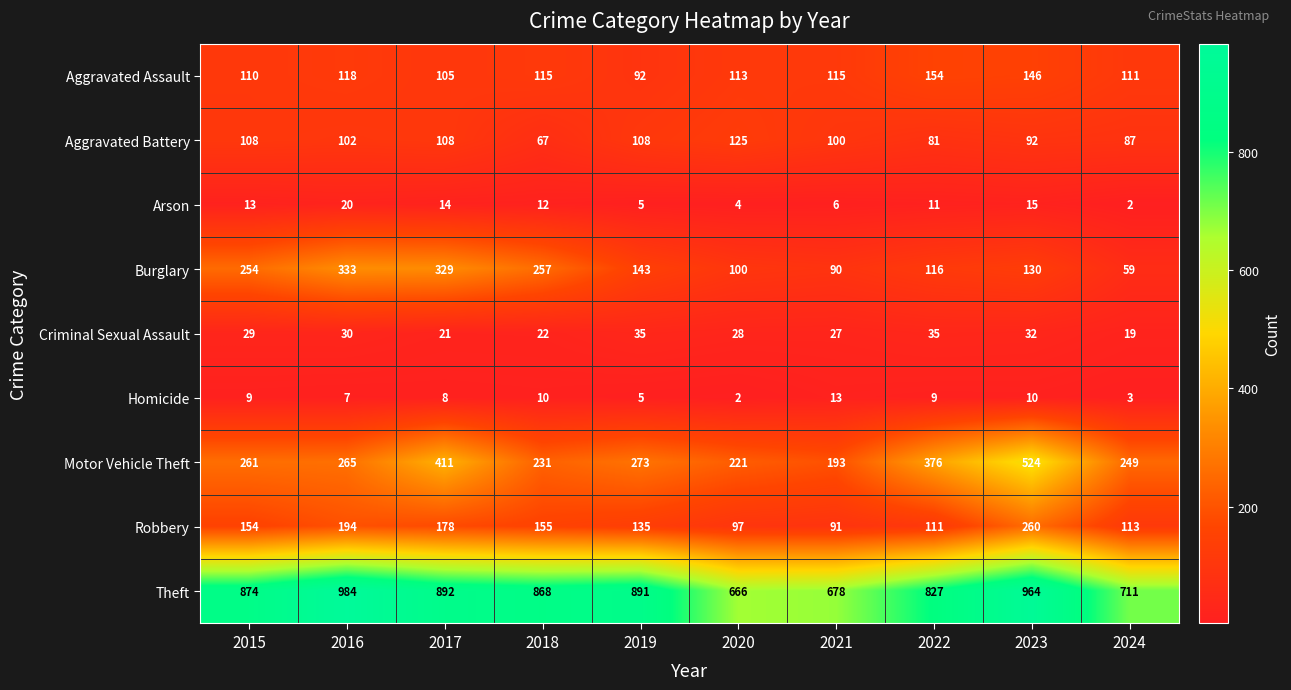

What is the sum of the Burglary values at 2023 and 2019?

273